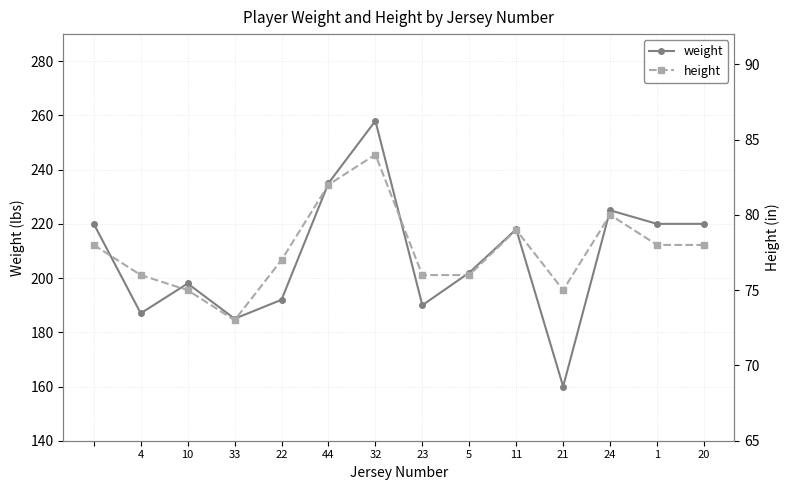

Is it true that weight equals 220 at 20?

True